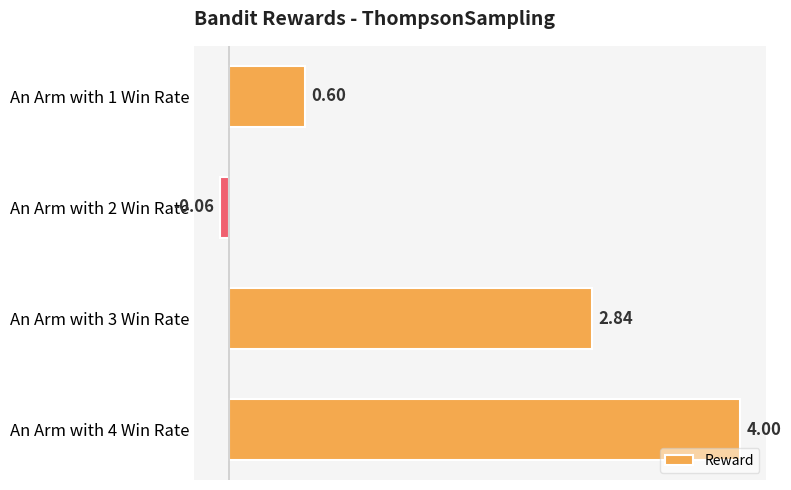

Which category has the highest value across all series?

An Arm with 4 Win Rate